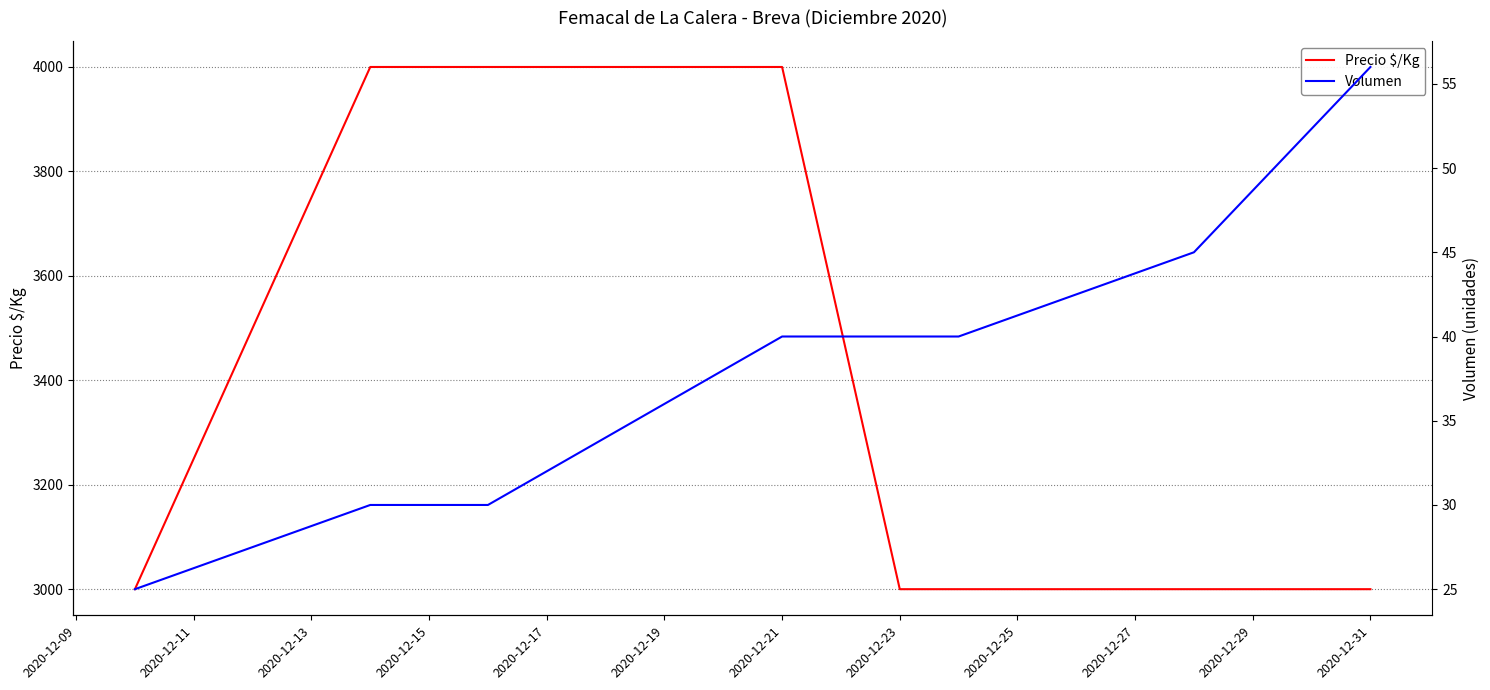

List the series in order of their overall mean, lowest first.

Volumen, Precio $/Kg